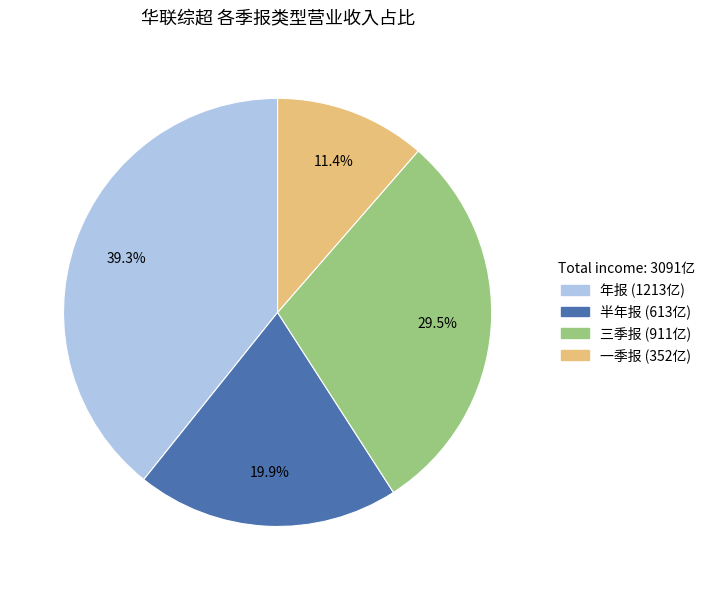

Which has a higher value, 三季报 or 半年报?

三季报